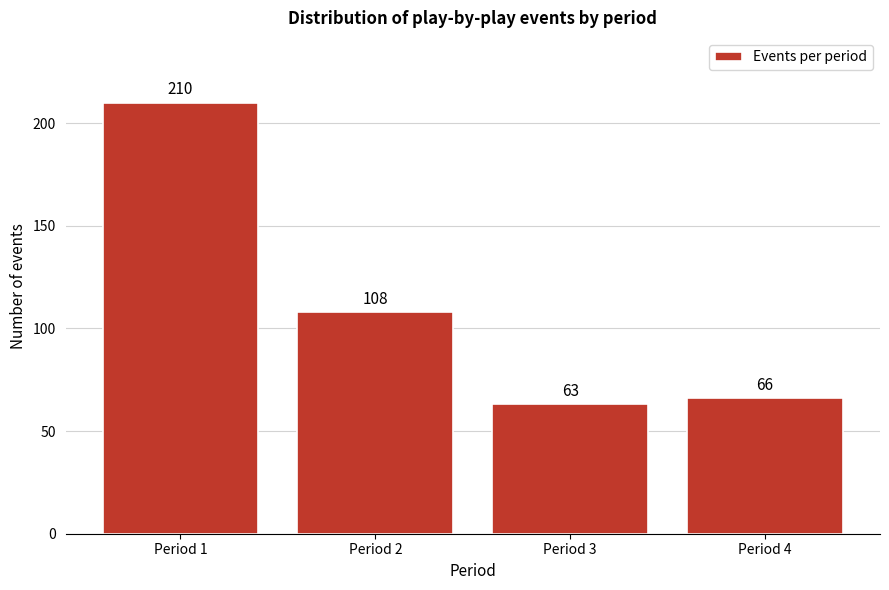

Reading left to right, extract all data points from this chart.

210	108	63	66